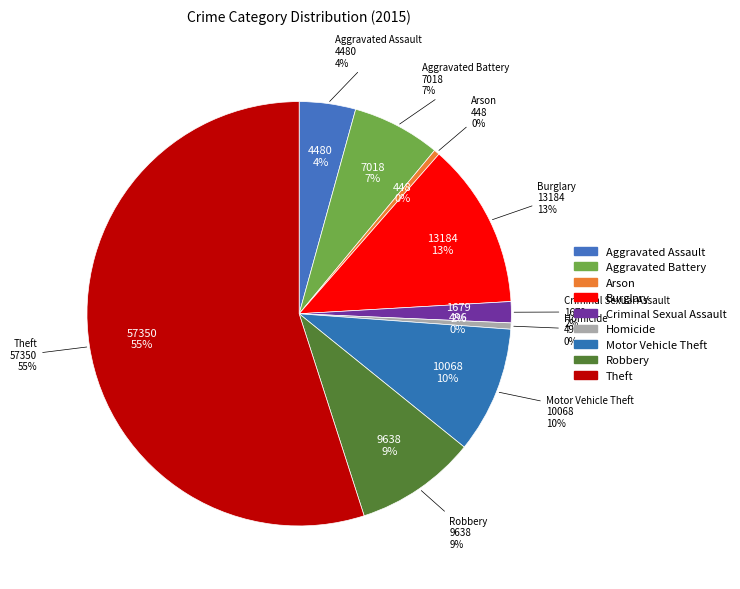

How many segments does this pie chart have?

9